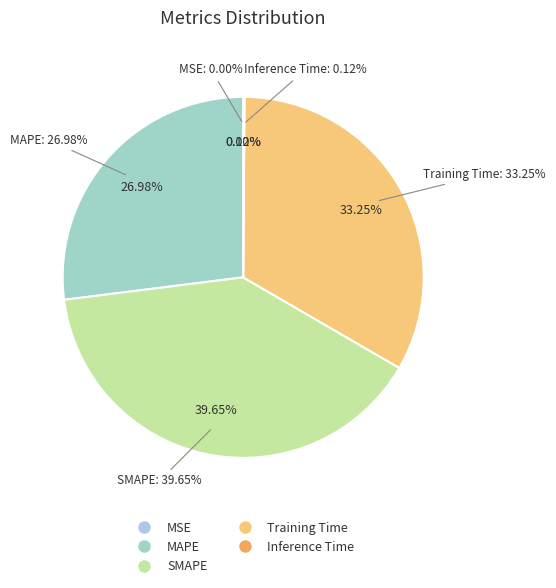

What is the total percentage of MAPE and MSE?

27.0%